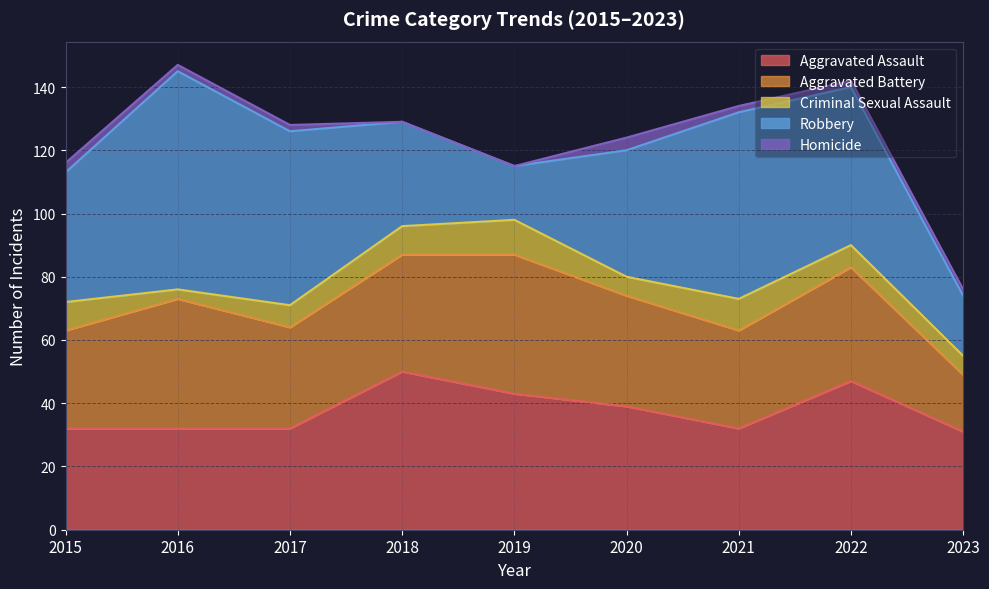

What is the lowest value of the Robbery series?

17